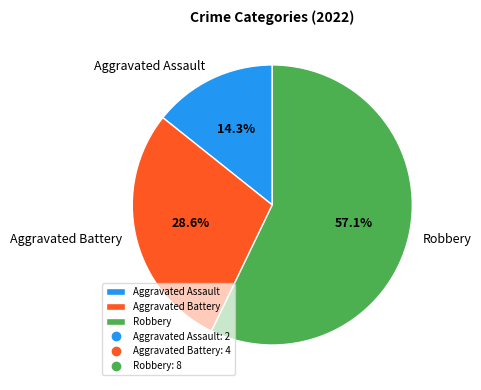

To the nearest percent, what is the difference between the largest and smallest slice percentages?

43%